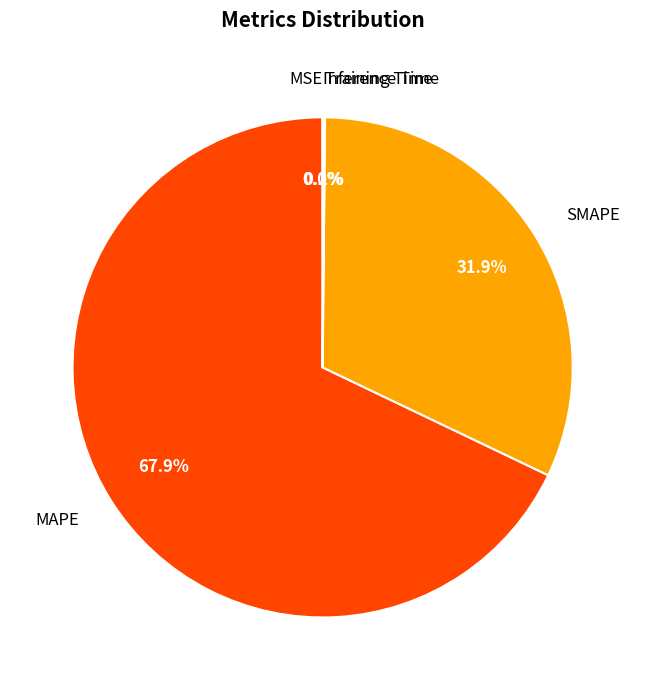

How much of the chart is everything except MAPE?

32.1%